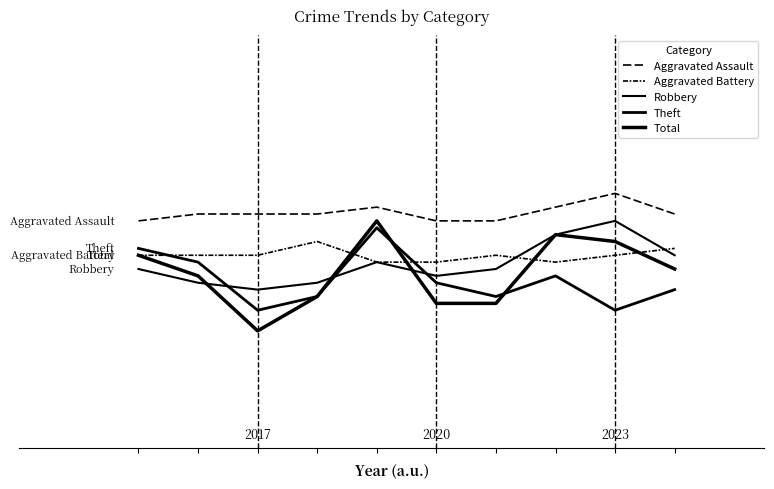

What is the average value of the Aggravated Battery series?

13